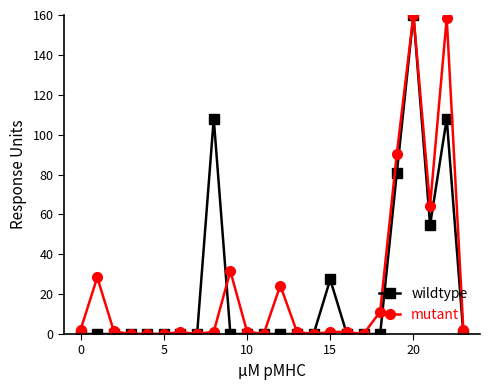

What is the greatest value displayed?

160.0